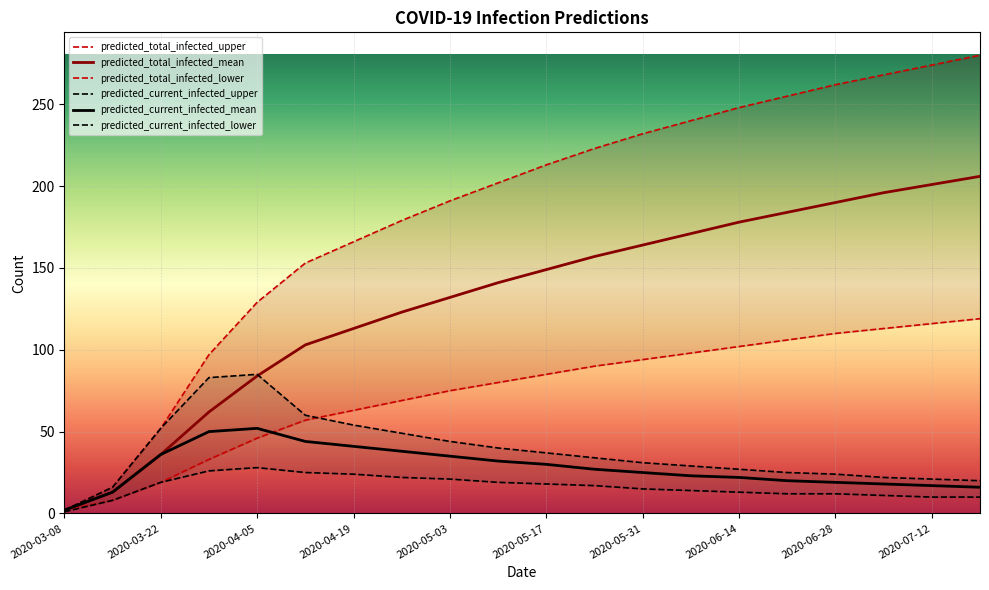

Reading right to left, transcribe all the data shown in this chart.

predicted_total_infected_upper: 280	274	268	262	255	248	240	232	223	213	202	191	179	166	153	129	97	52	16	2
predicted_total_infected_mean: 206	201	196	190	184	178	171	164	157	149	141	132	123	113	103	84	62	36	13	2
predicted_total_infected_lower: 119	116	113	110	106	102	98	94	90	85	80	75	69	63	57	46	33	19	8	2
predicted_current_infected_upper: 20	21	22	24	25	27	29	31	34	37	40	44	49	54	60	85	83	52	16	2
predicted_current_infected_mean: 16	17	18	19	20	22	23	25	27	30	32	35	38	41	44	52	50	36	13	2
predicted_current_infected_lower: 10	10	11	12	12	13	14	15	17	18	19	21	22	24	25	28	26	19	8	1